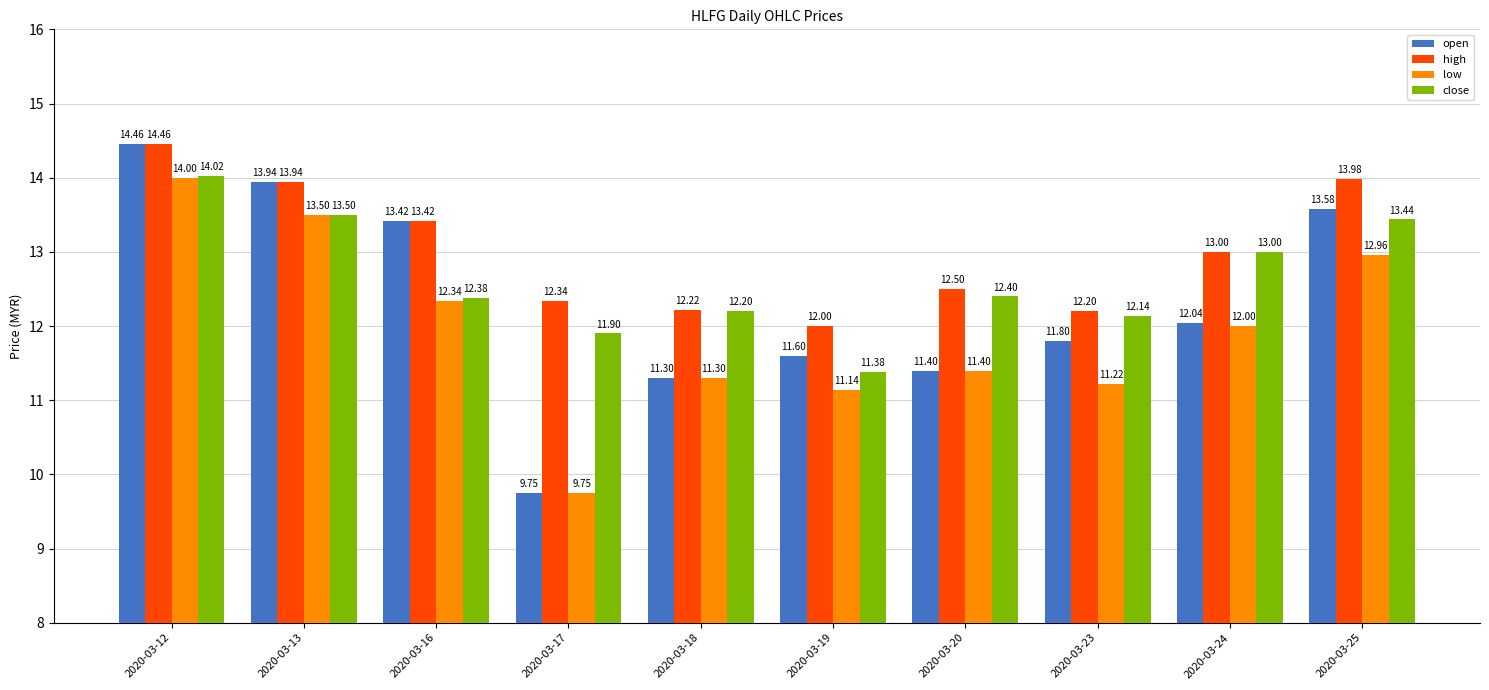

Between 2020-03-17 and 2020-03-23, which series saw the biggest shift?

open